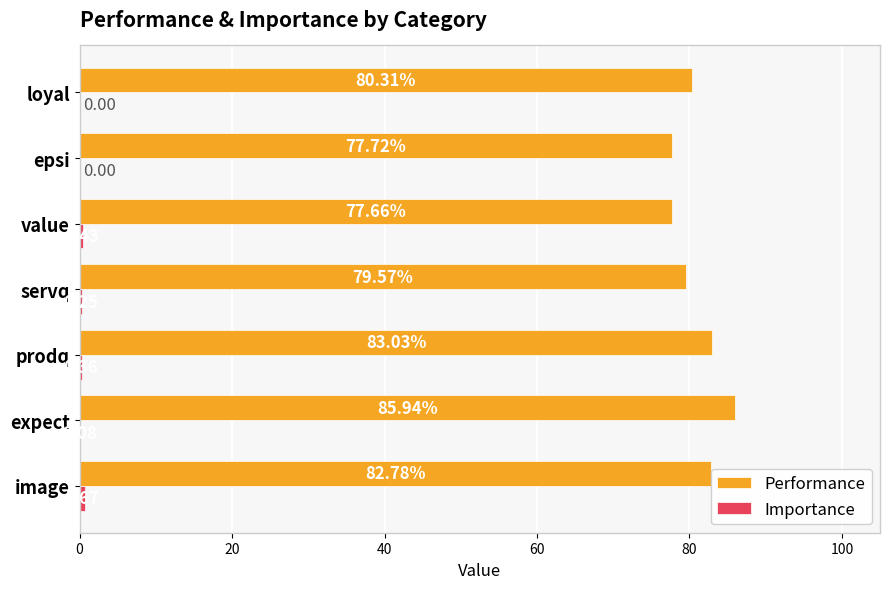

Which series has the largest total across all categories?

Performance